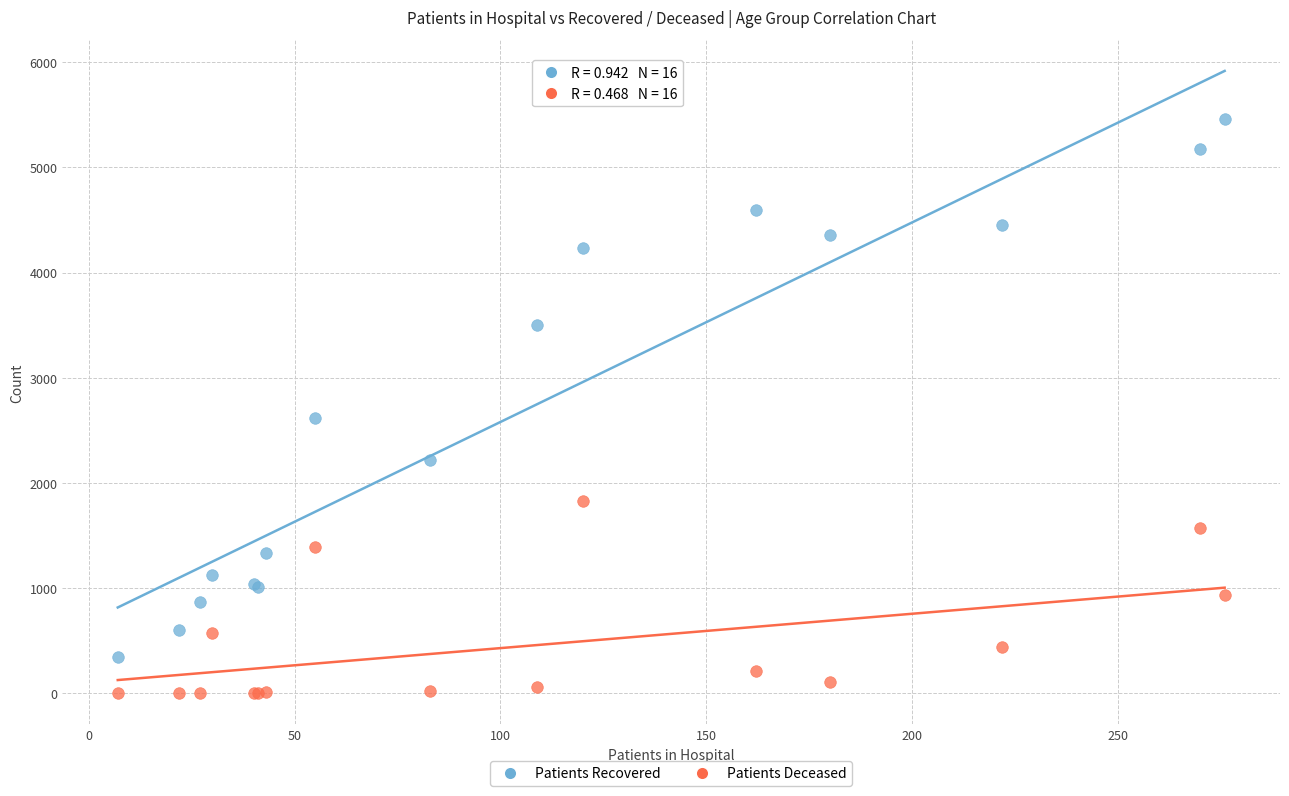

Which series has the largest Y range (max minus min)?

Patients Recovered